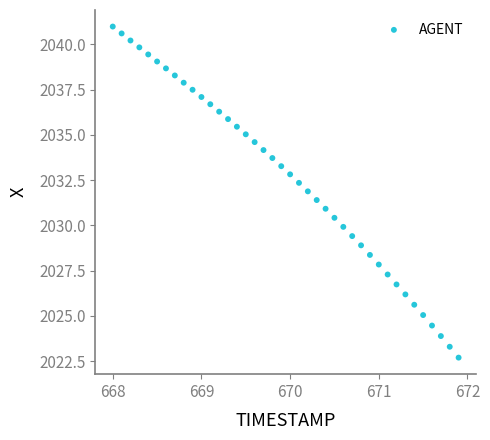

What is the range of X values (max minus min)?

3.9